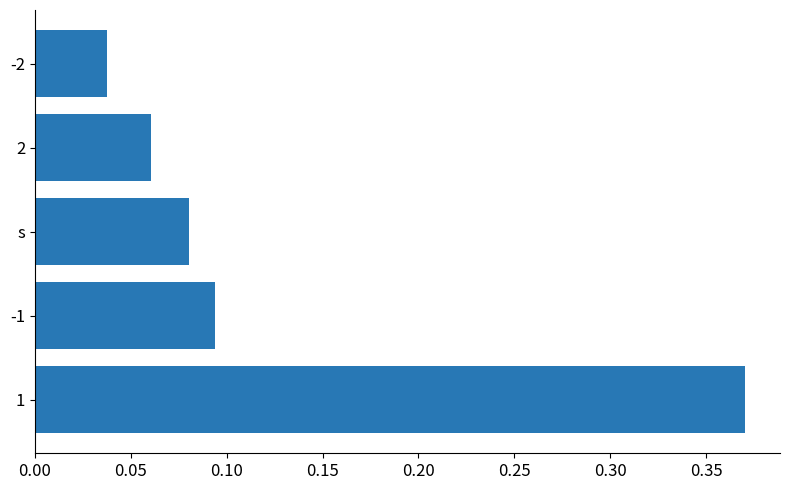

What is the change in value from 1 to -1?

-0.3